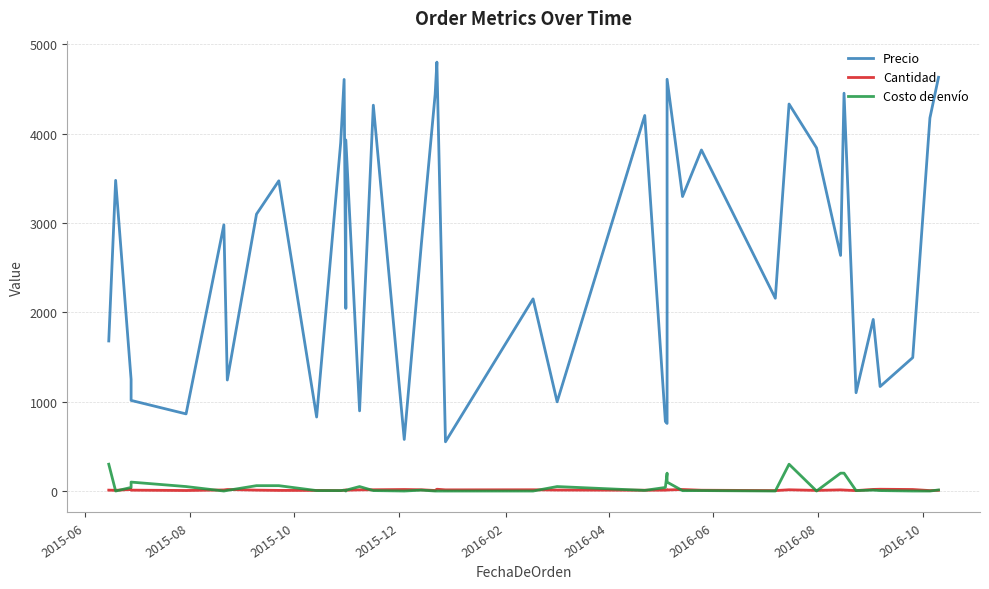

At which label is Cantidad closest to 12?

2016-04